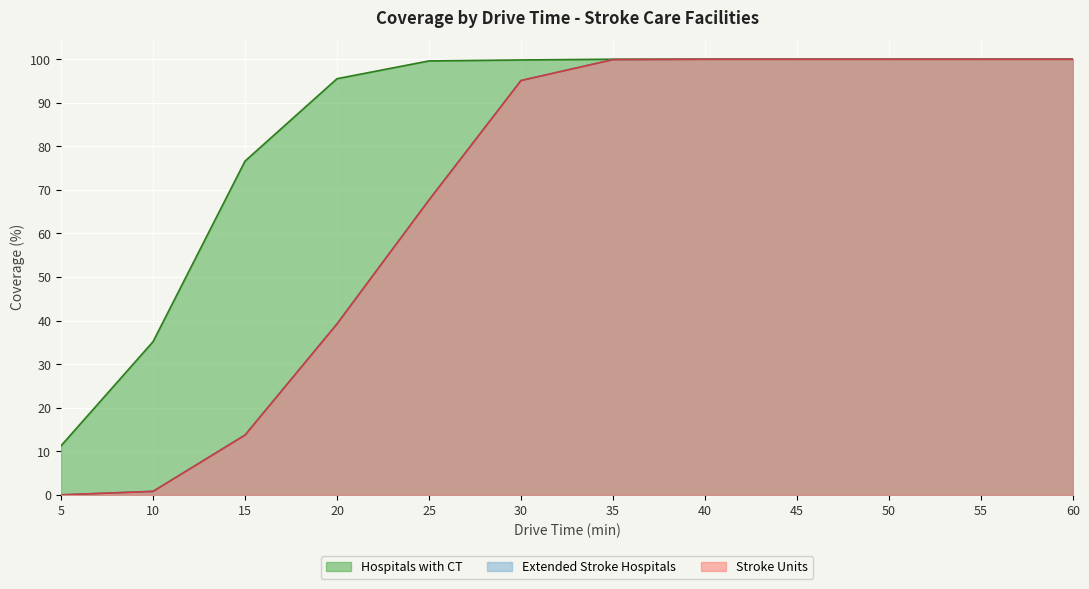

What is the highest value of the Hospitals with CT series?

100.0